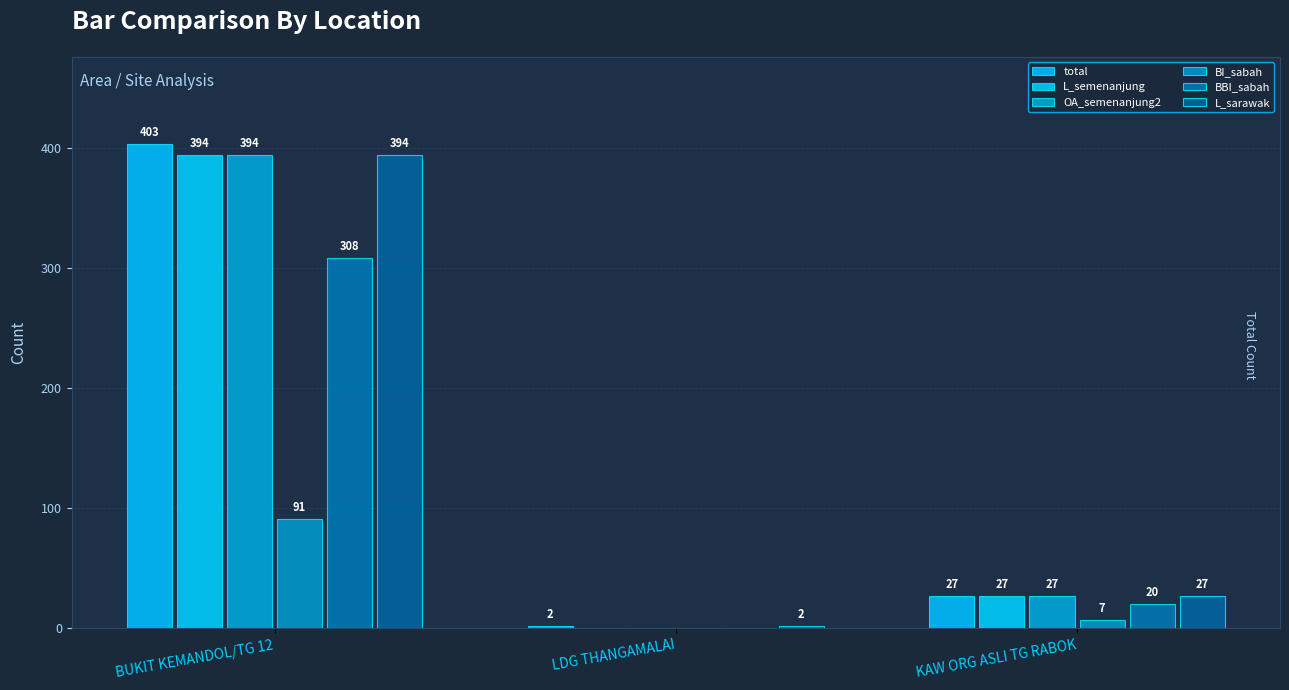

Rank the series at BUKIT KEMANDOL/TG 12 from highest to lowest value.

total, L_semenanjung, OA_semenanjung2, L_sarawak, BBI_sabah, BI_sabah